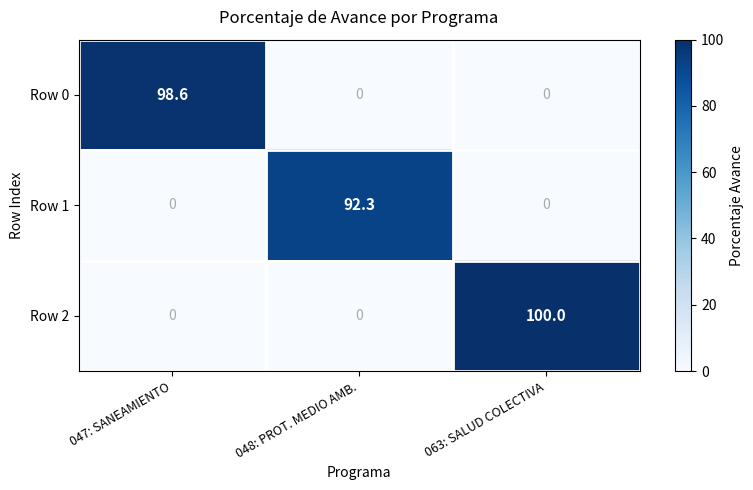

Which series has the largest range (max minus min)?

Row 2